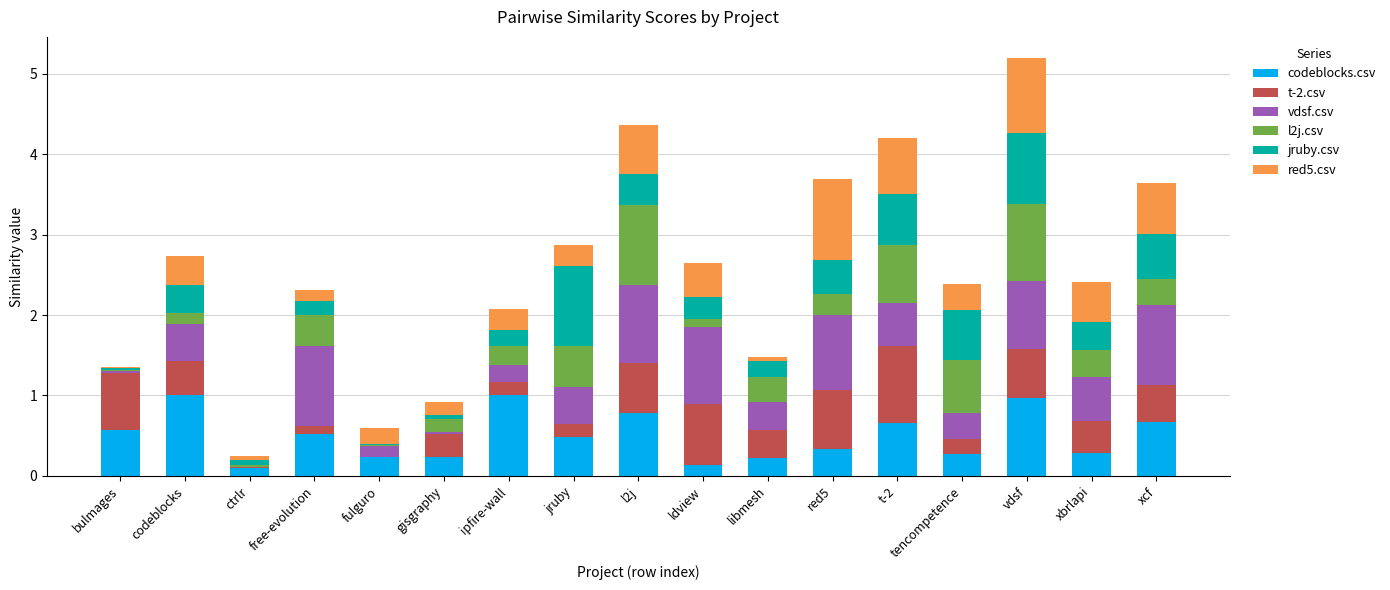

At which category is the sum across all series the highest?

vdsf